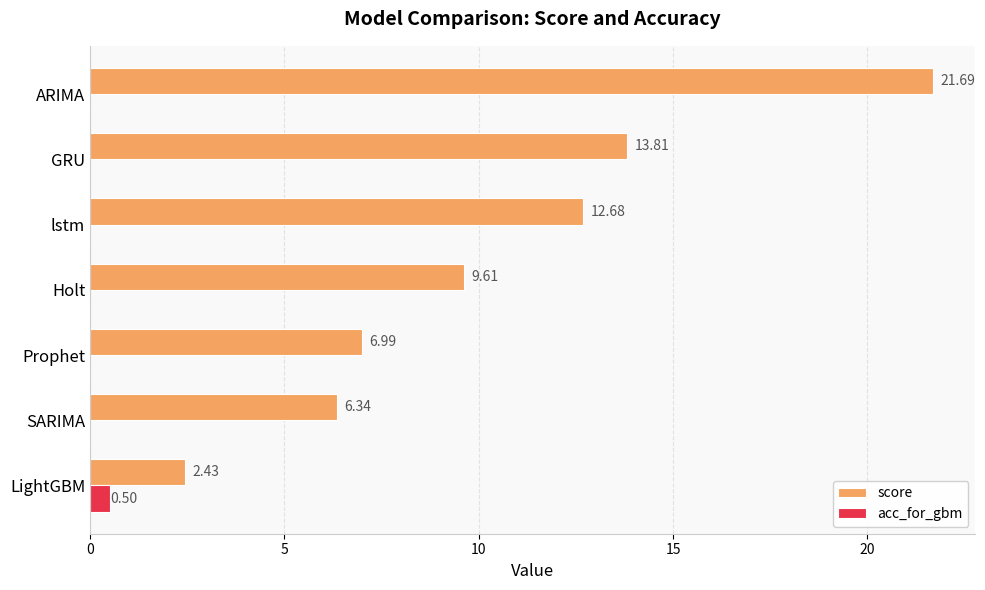

Which series changed the most between SARIMA and GRU?

score